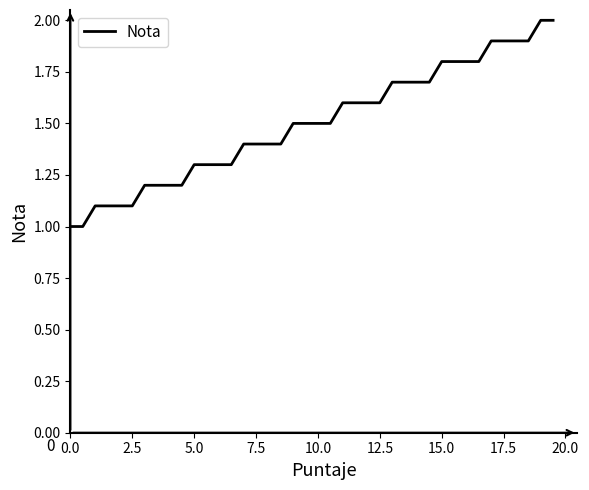

What is the difference between the maximum and minimum values?

1.0